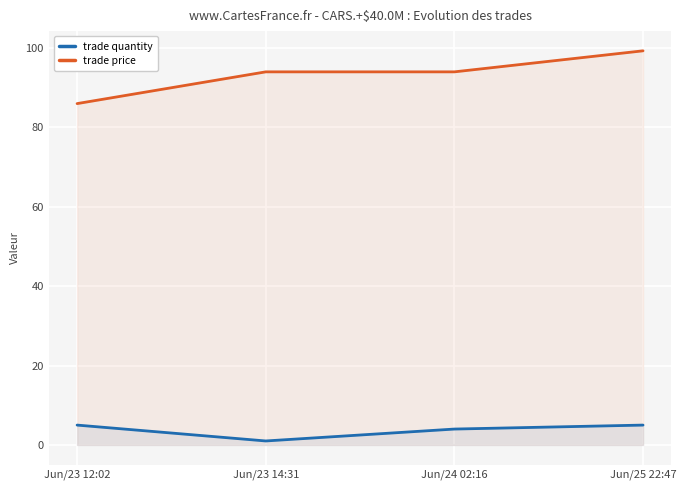

True or false: trade price has more than 1 points higher than both neighbors.

False